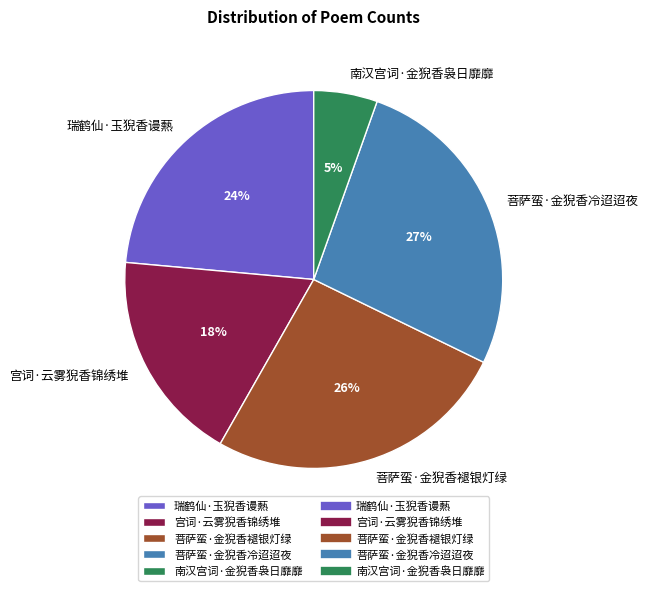

True or false: 宫词·云雾猊香锦绣堆 accounts for 25% of the total.

False